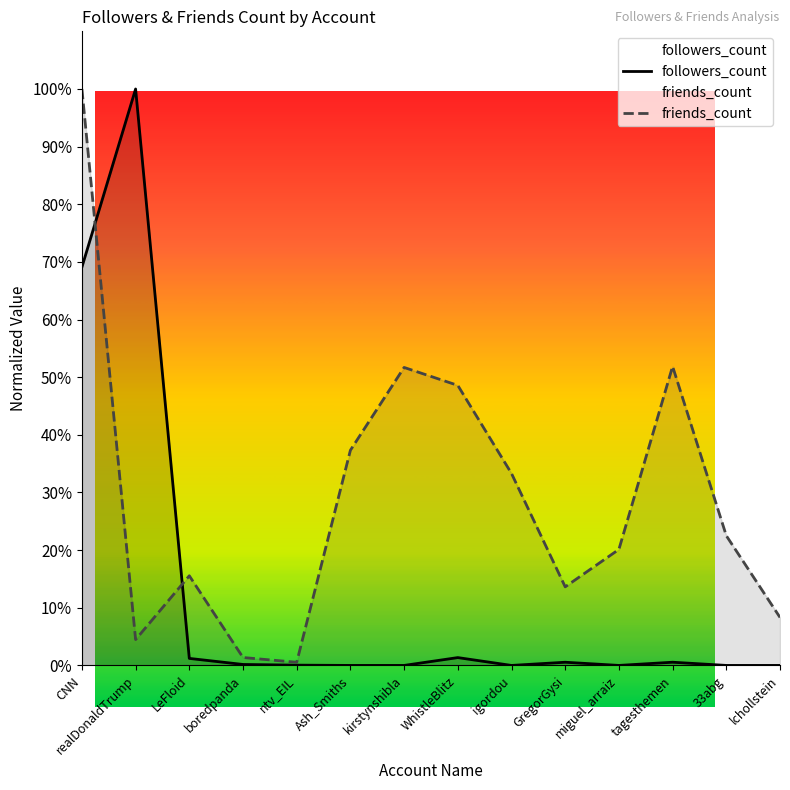

How many categories are shown in the chart?

14